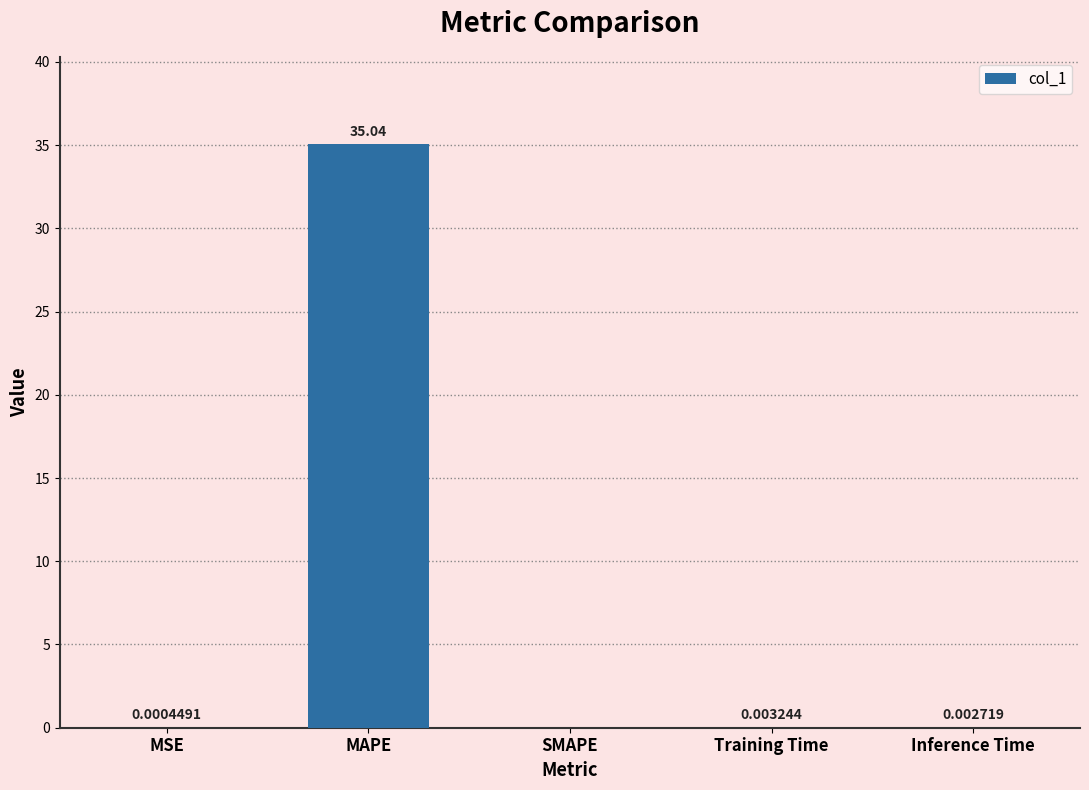

Where is the data nearest to the value 17?

Training Time